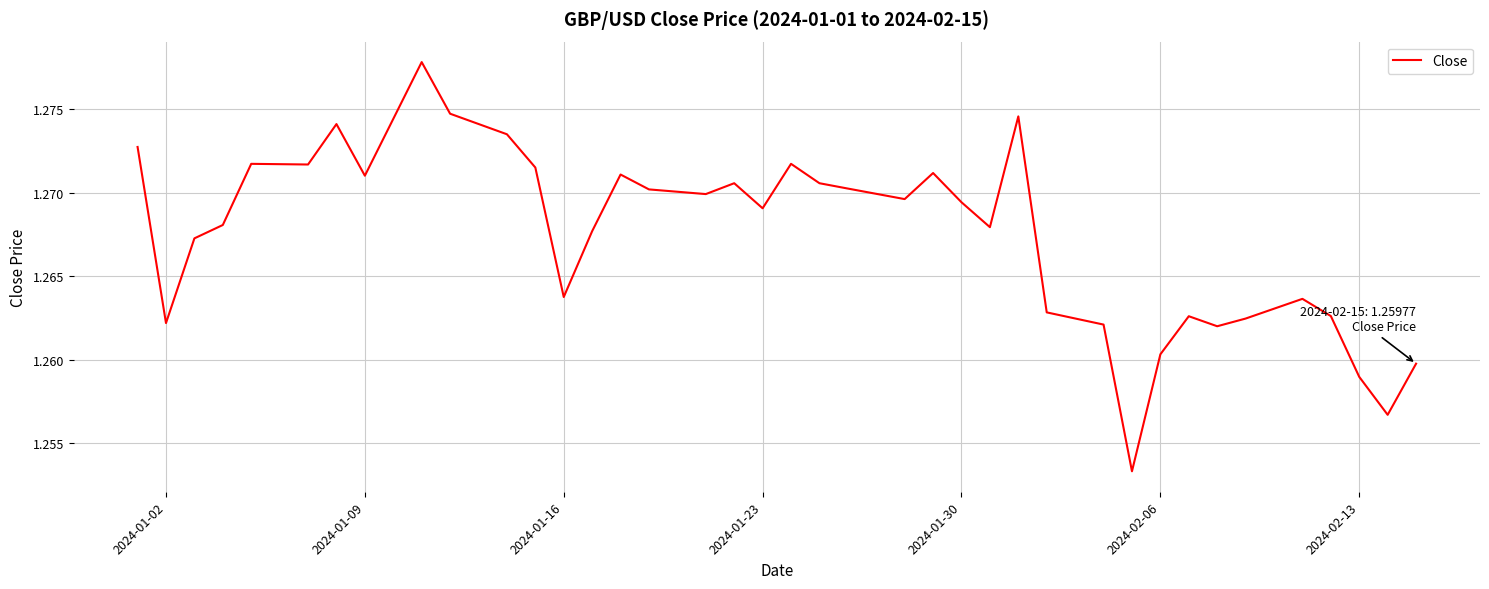

Is it true that the value at 2024-01-02 is 0.7?

False